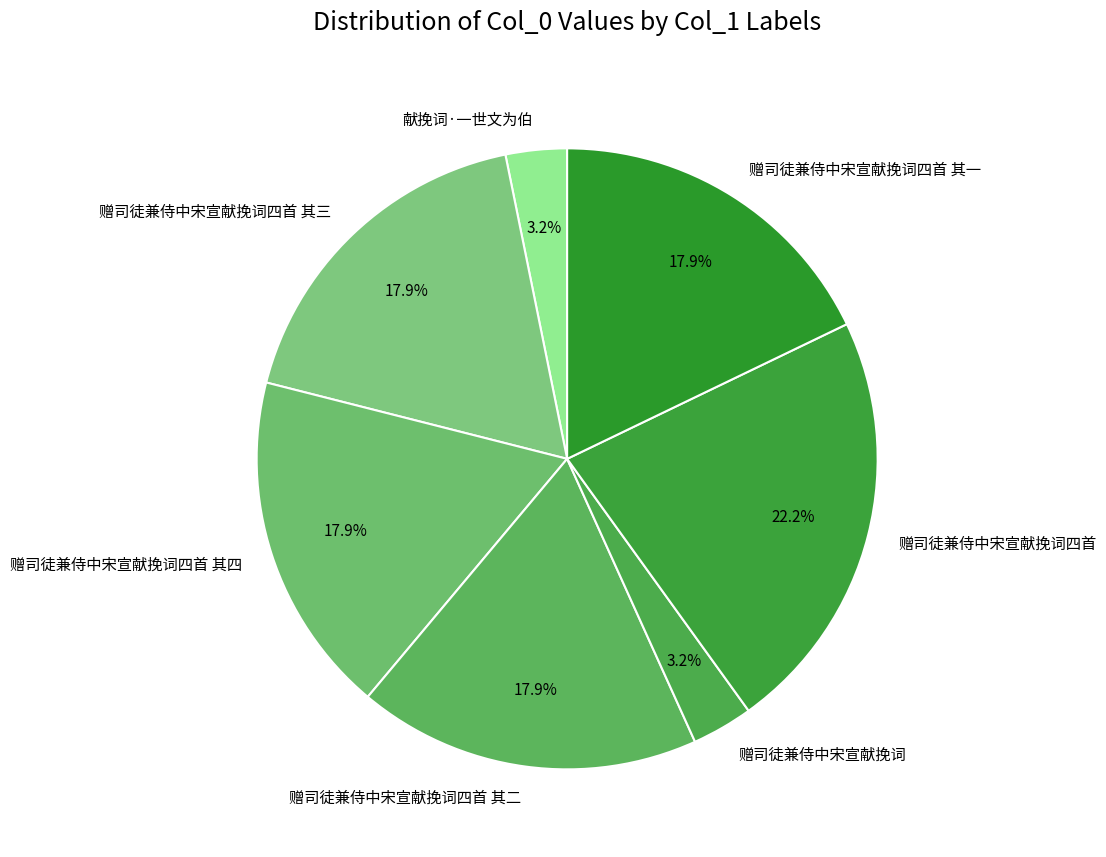

What percentage is NOT represented by 赠司徒兼侍中宋宣献挽词四首 其三?

82.1%